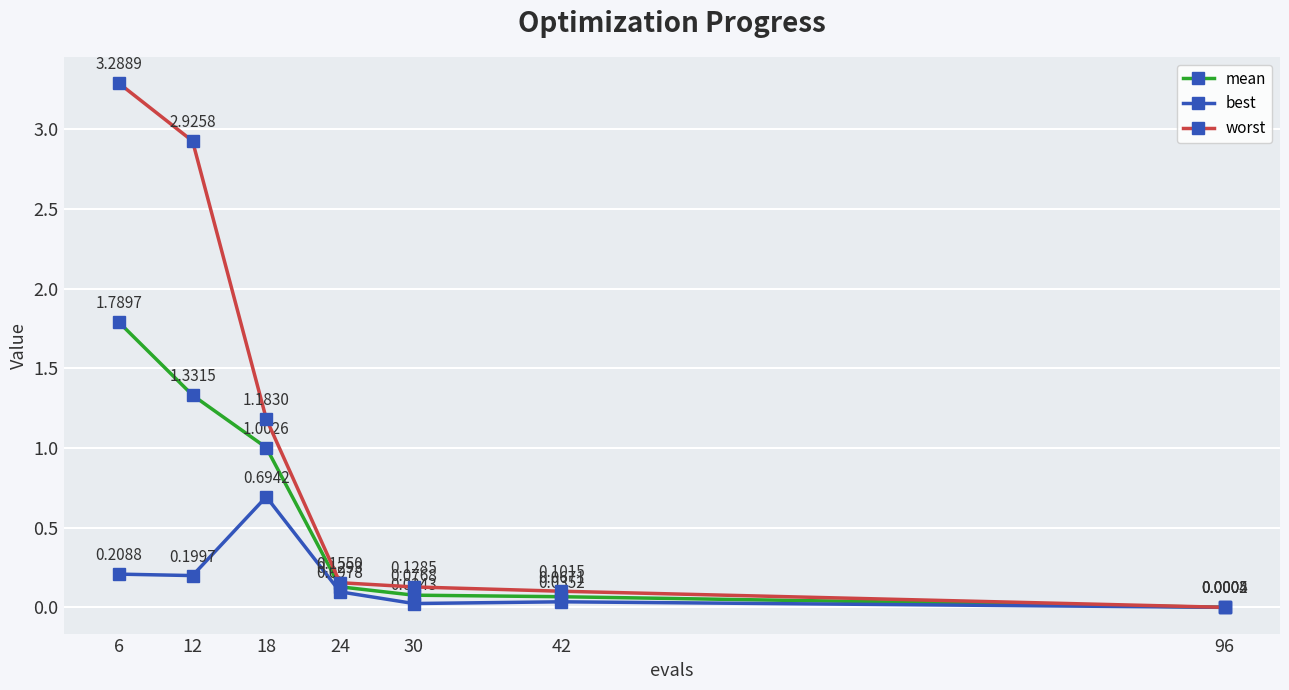

List the series in order of their peak value, lowest first.

best, mean, worst